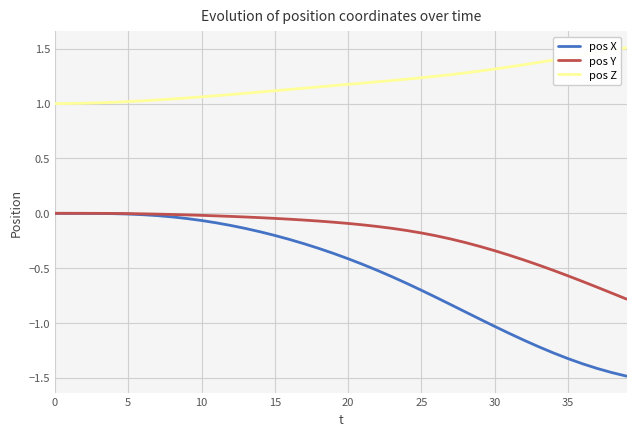

True or false: pos Y and pos Z cross at least once.

False